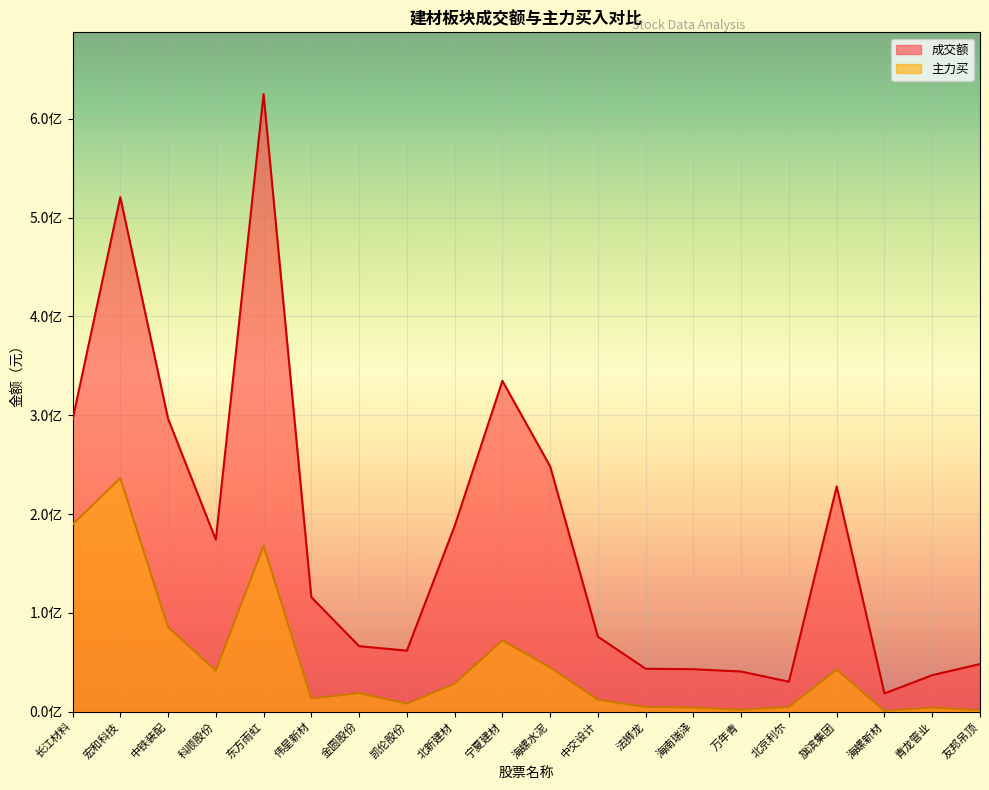

How many lines are shown in the chart?

2